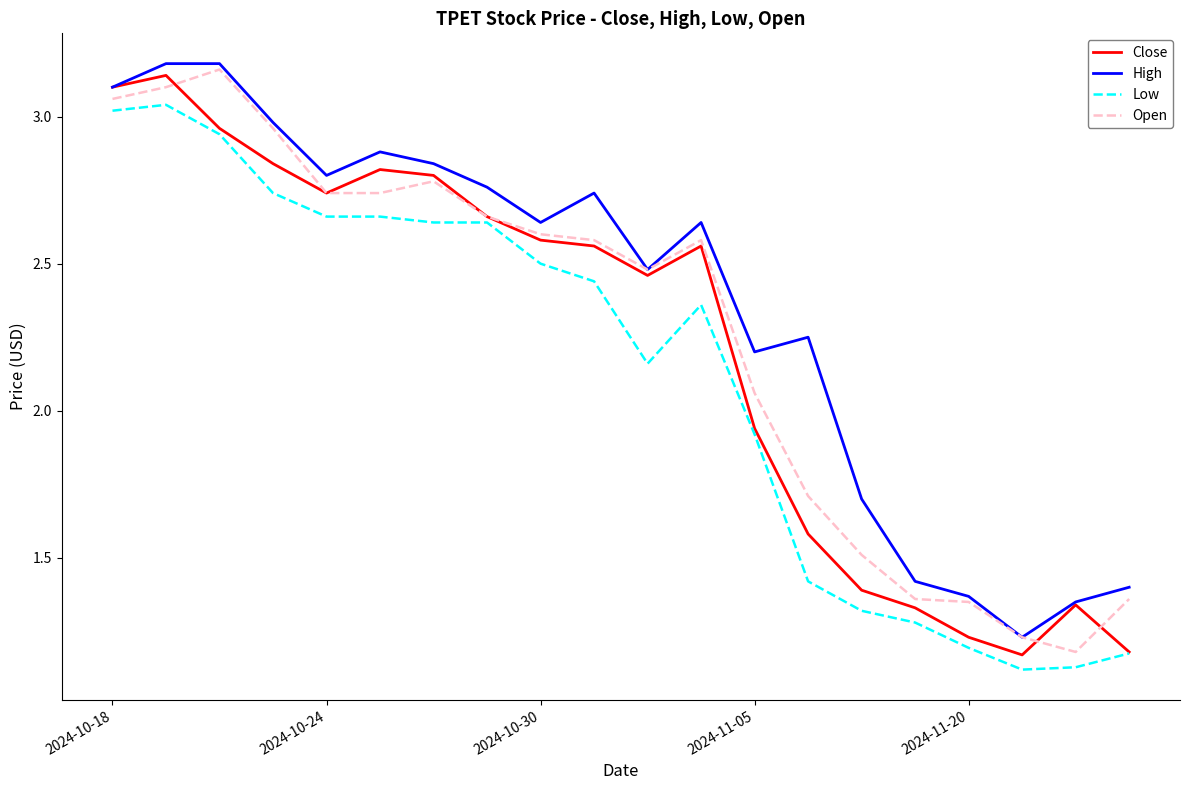

What is the average value of the Open series?

2.3